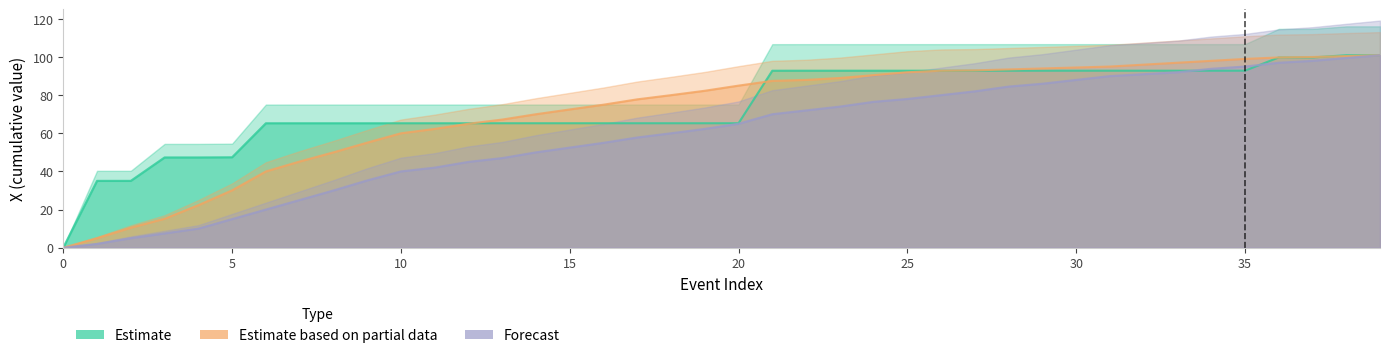

What are all the series names shown in the legend?

Estimate, Estimate based on partial data, Forecast